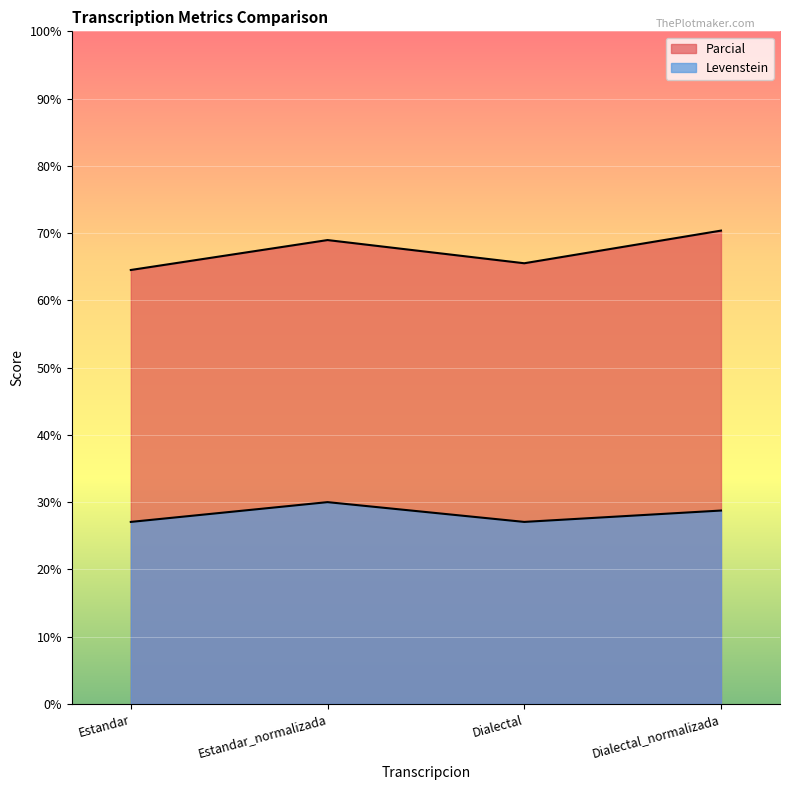

Reading left to right, what are all the values shown in this chart?

Parcial: 64.5	69.0	65.5	70.4
Levenstein: 27.1	30.0	27.1	28.7